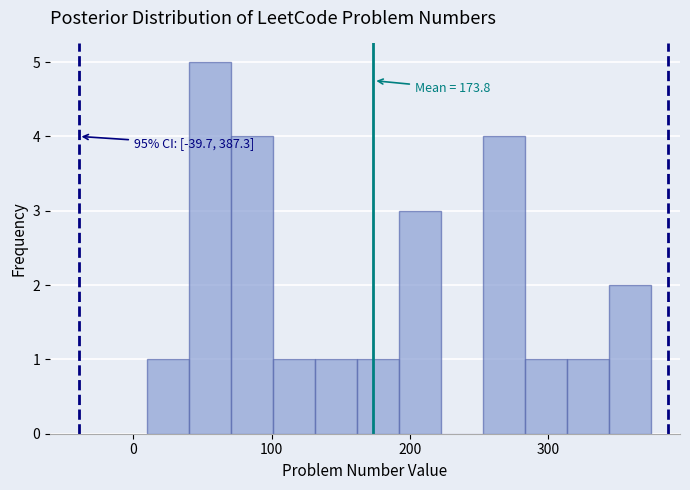

Around what value on the x-axis is the tallest bar? Give the approximate position of its centre, as read against the axis.

60